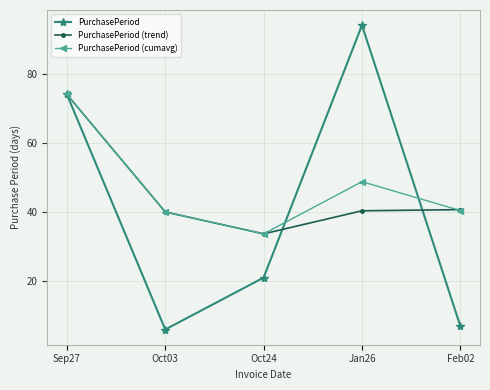

True or false: PurchasePeriod has more than 2 points higher than both neighbors.

False